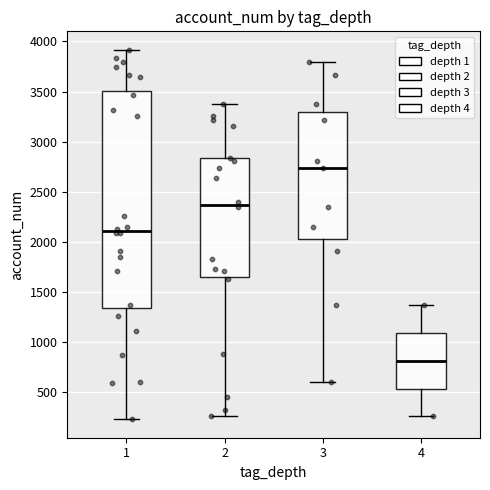

Reading left to right, read every box against the y-axis: the position of its median line, the range the box covers, and the ends of its whiskers. The values are not printed on the chart, so give them approximately, as read against the axis.

1: median 2100, box 1350 to 3500, whiskers 250 to 3900
2: median 2350, box 1650 to 2850, whiskers 250 to 3400
3: median 2750, box 2050 to 3300, whiskers 600 to 3800
4: median 800, box 550 to 1100, whiskers 250 to 1350